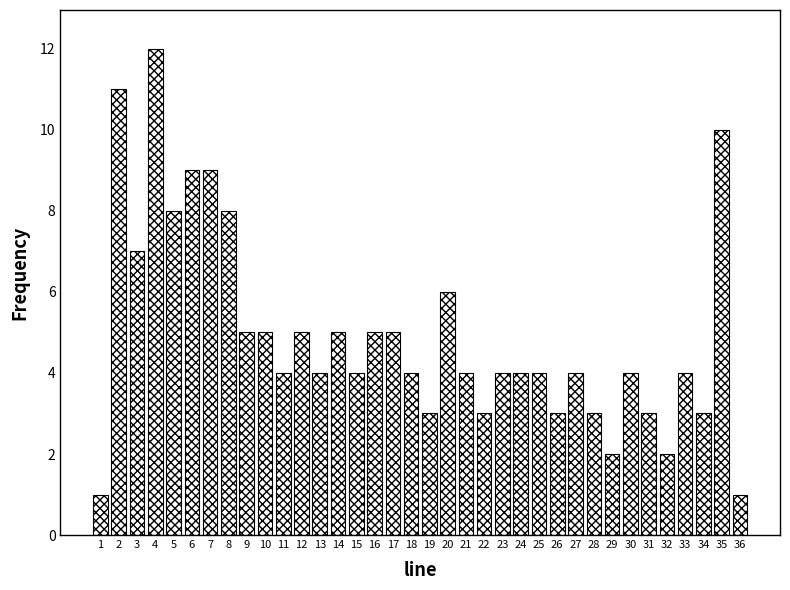

Is it true that the value at 33 is 4?

True